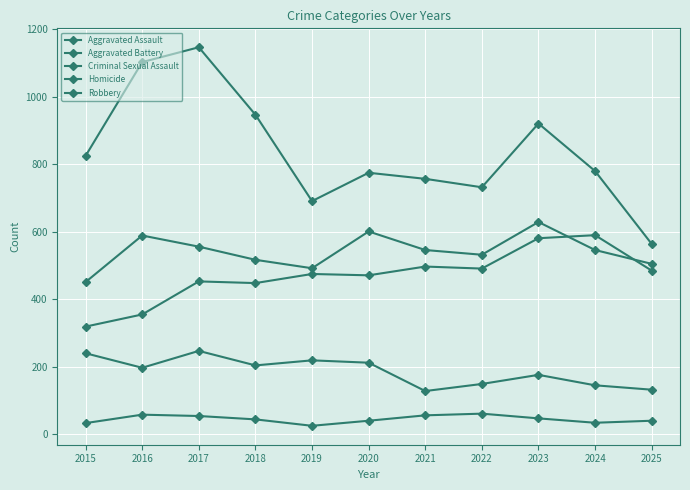

How many values in the Robbery series are below 780?

5